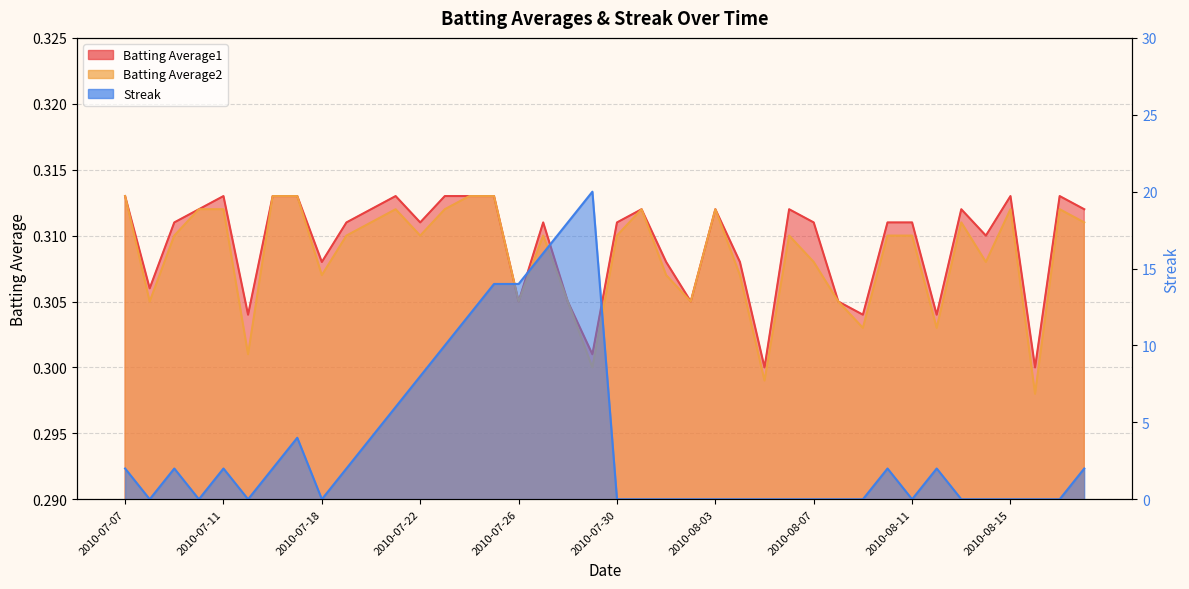

True or false: Batting Average1 and Batting Average2 cross at least once.

False